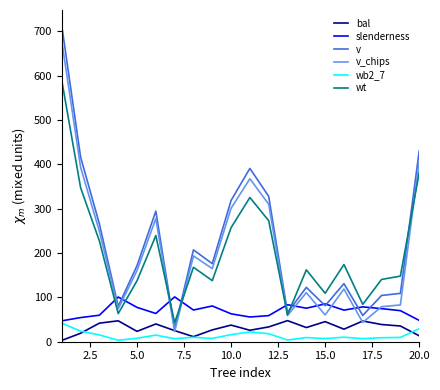

What is the greatest value displayed?

712.8